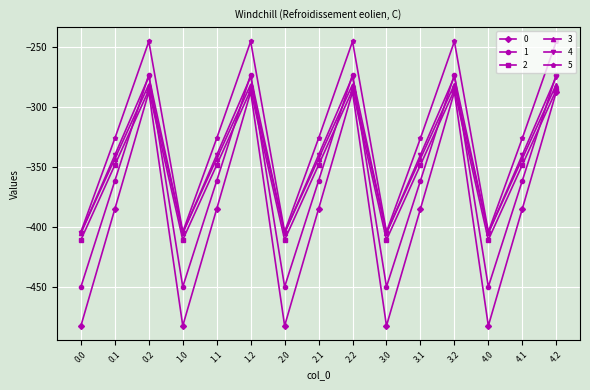

Count the number of data series in this chart.

6